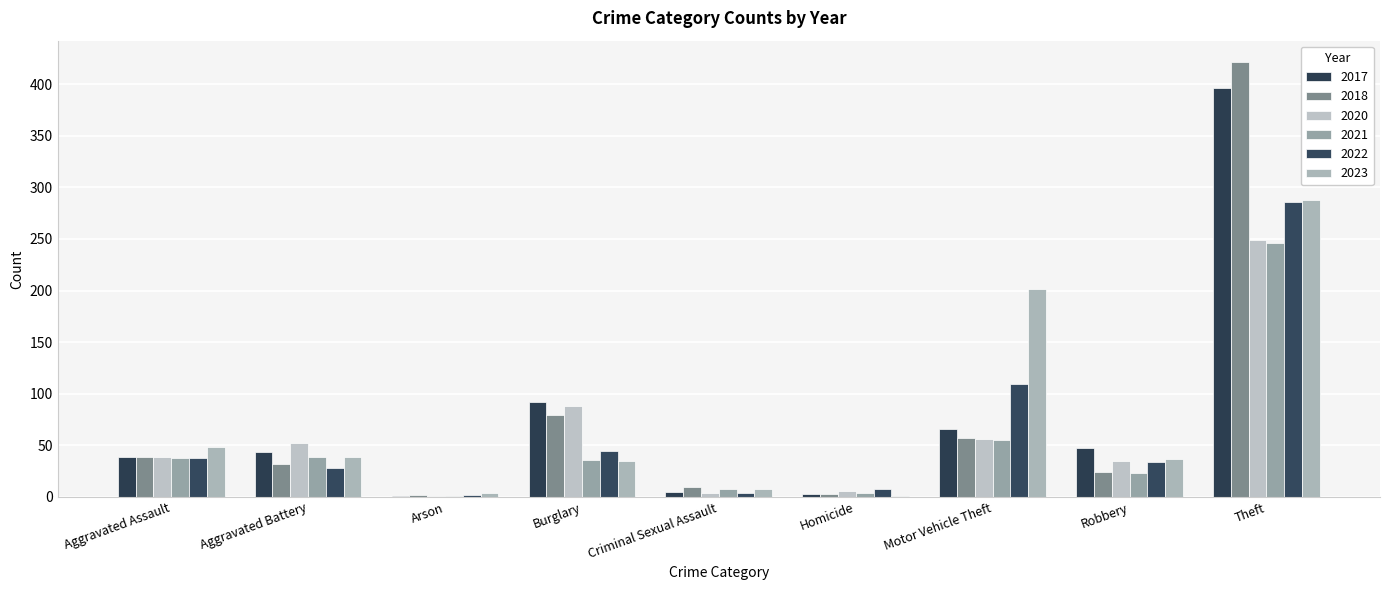

How many groups of bars are there?

9